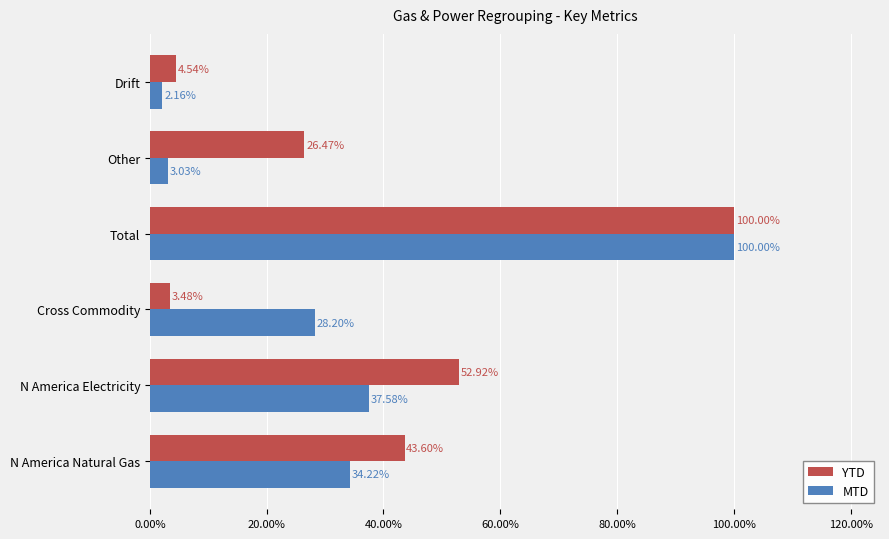

What is the difference between the maximum and second lowest values in the MTD series?

97.0